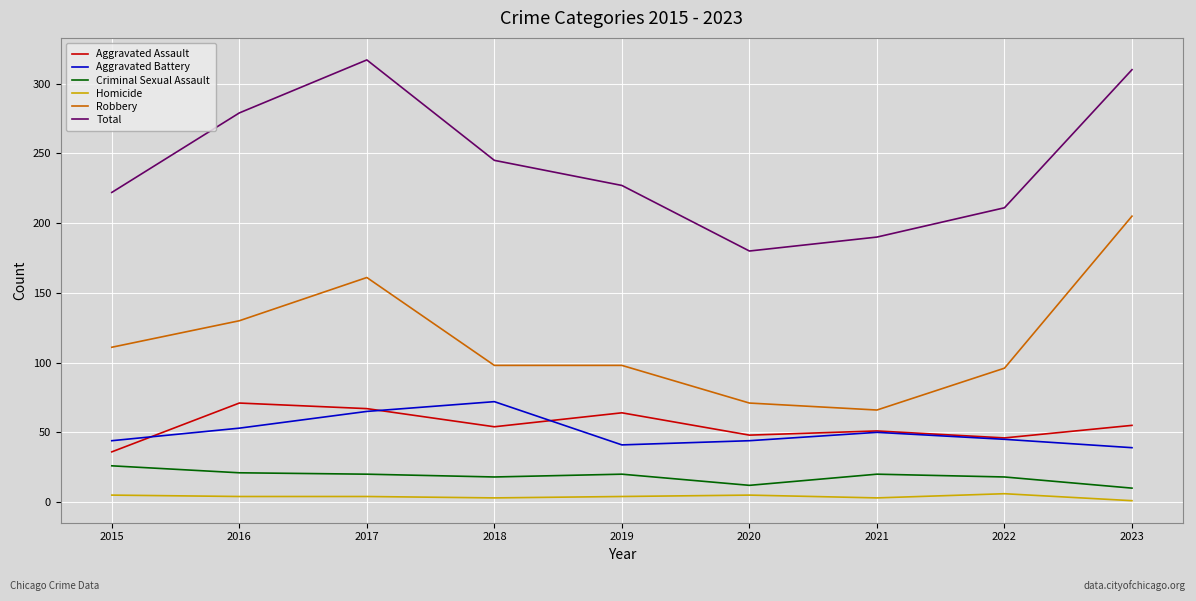

What is the approximate value of Robbery at 2023?

205